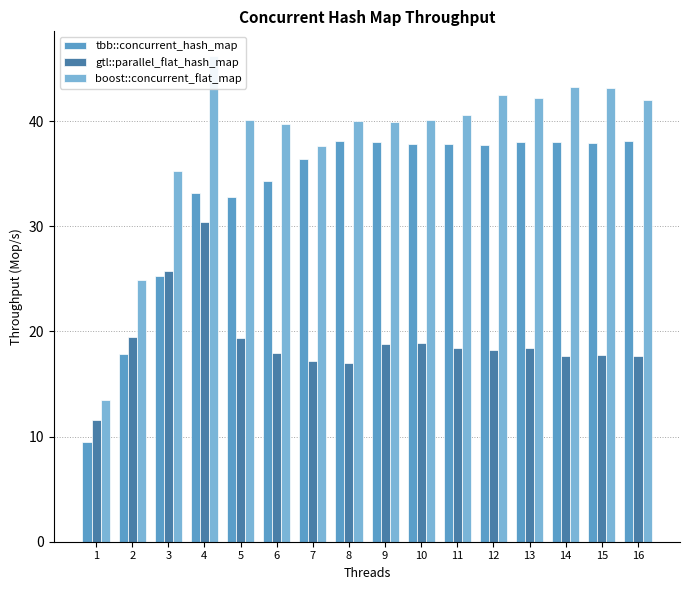

Which has a higher value, 14 or 1?

14